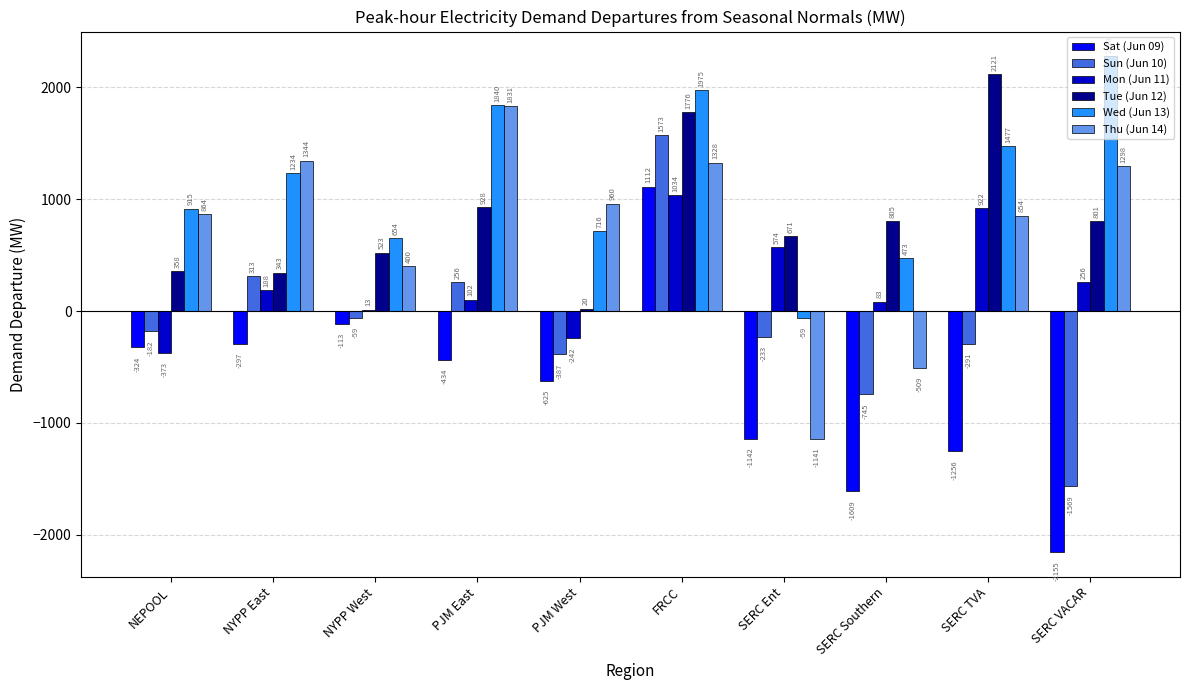

What is the maximum value for Tue (Jun 12)?

2121.0